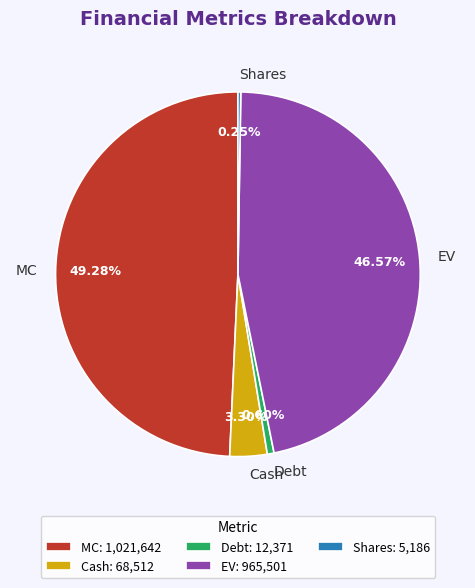

Does Cash represent more than half of the total?

No